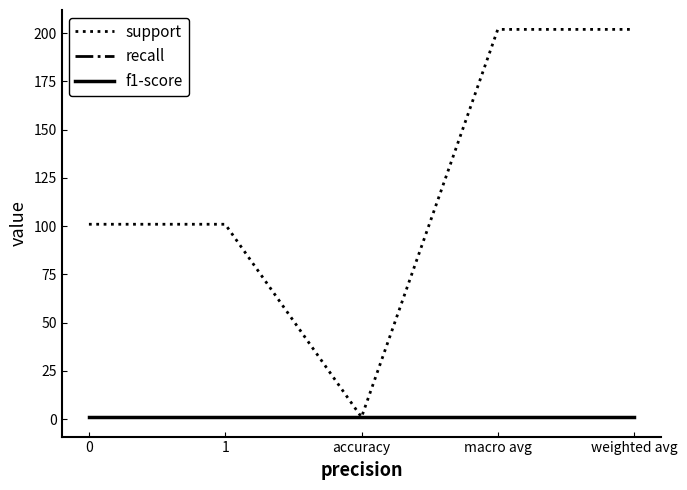

What position from the left is accuracy?

3